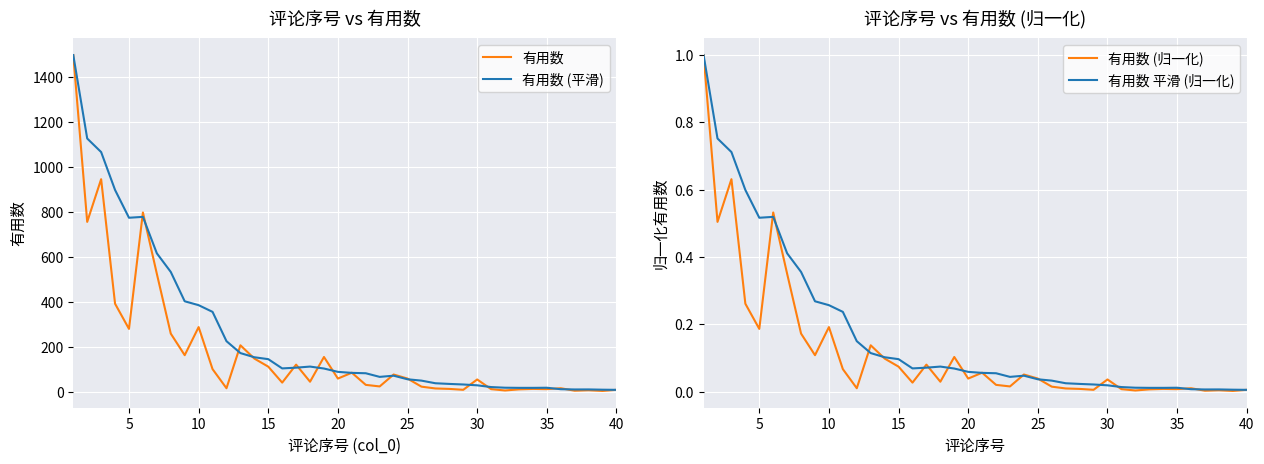

Rank the series by their maximum value, from lowest to highest.

有用数 (归一化), 有用数 平滑 (归一化), 有用数, 有用数 (平滑)